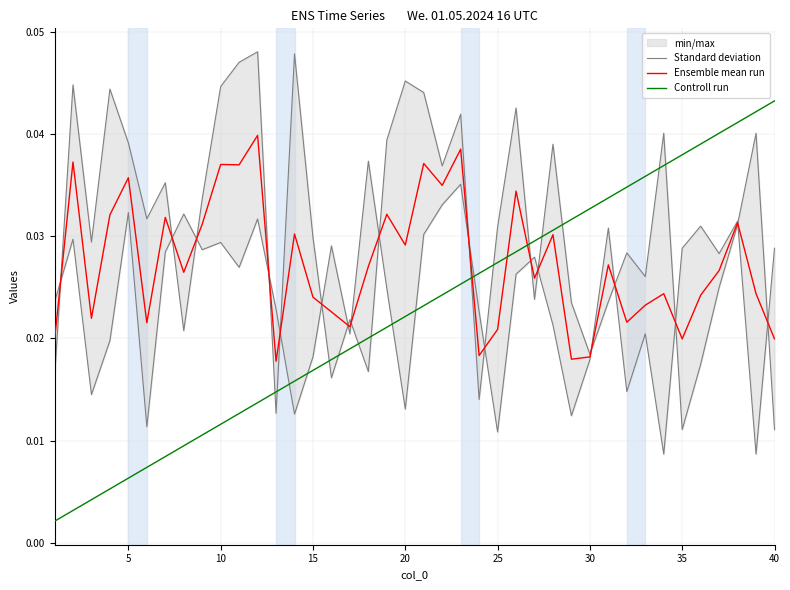

Which series changed the most between 10 and 10?

Standard deviation